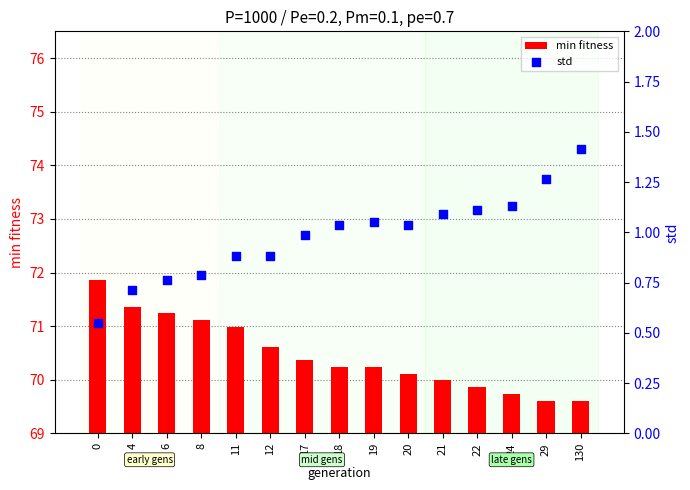

What is the total value across all series at 11?

71.9